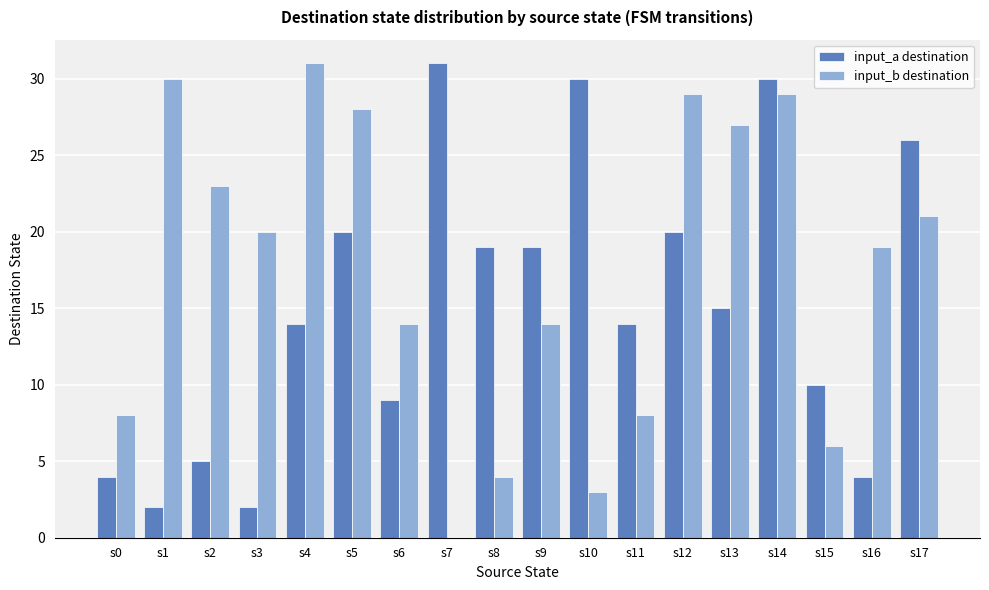

What are all the series names shown in the legend?

input_a destination, input_b destination